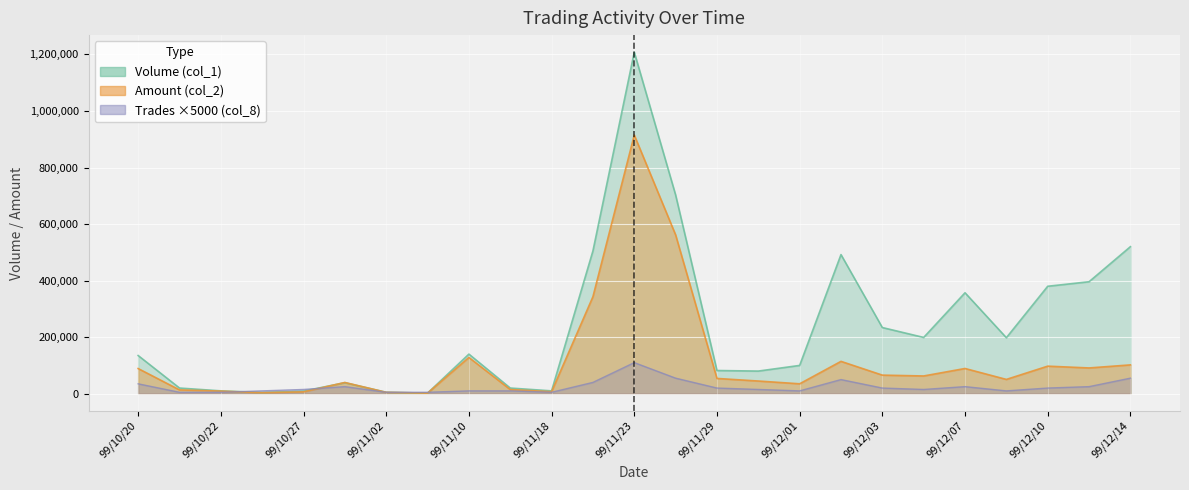

What is the value of the Amount (col_2) point at the 1st from the left?

88950